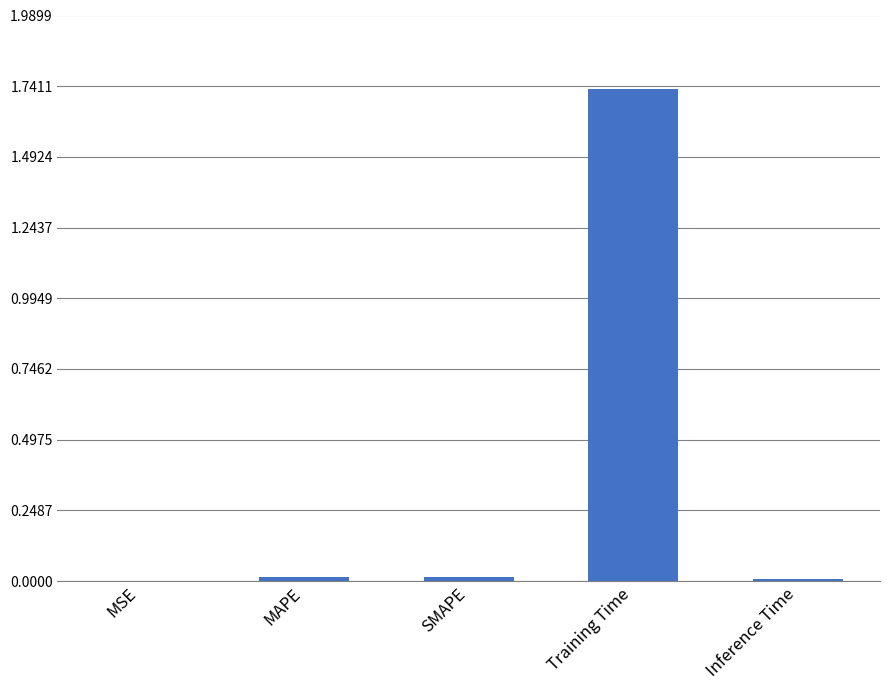

At which category does the chart reach its peak across all series?

Training Time